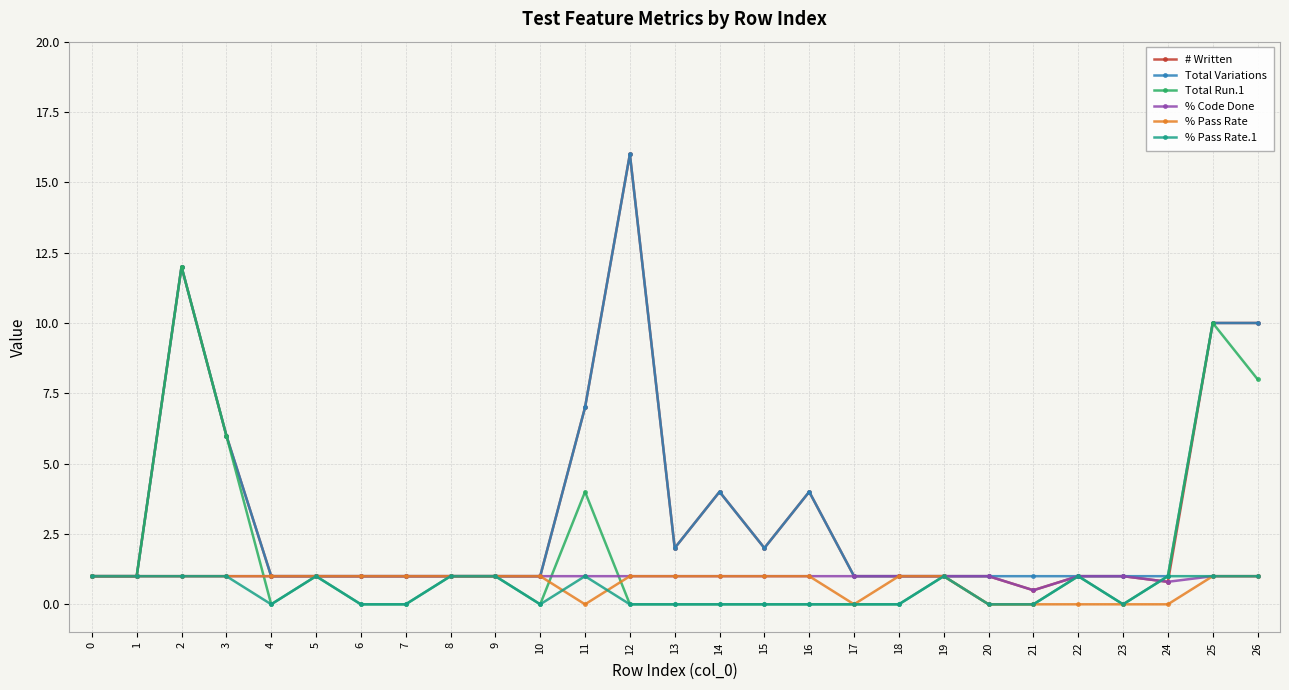

What is the maximum value shown in the chart?

16.0